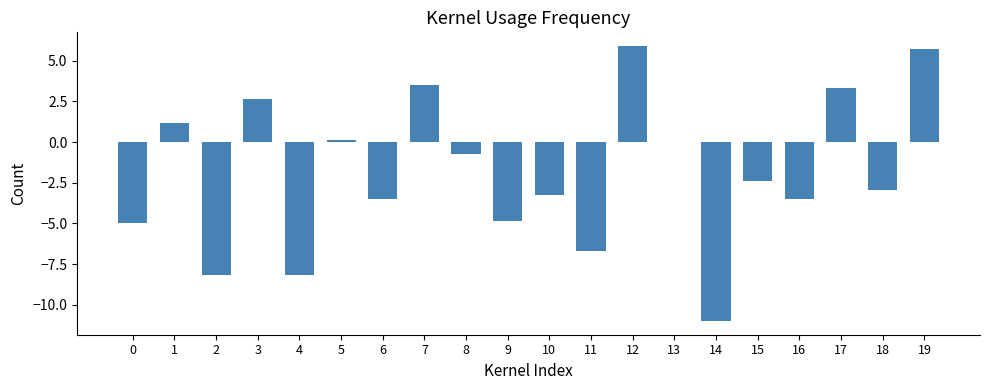

How many distinct data groups are displayed?

1